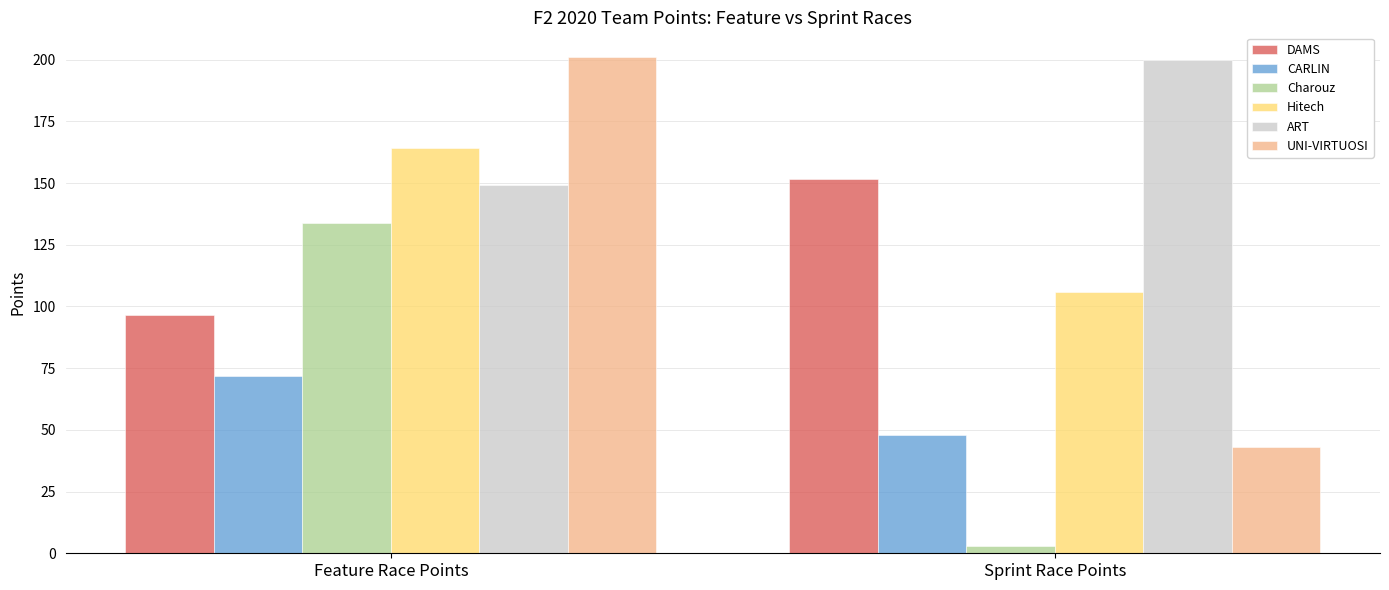

How many bars are there in total?

12